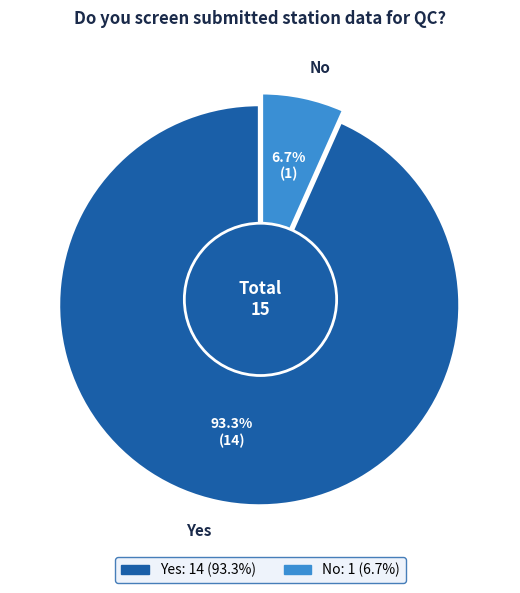

Count the number of slices in the pie.

2